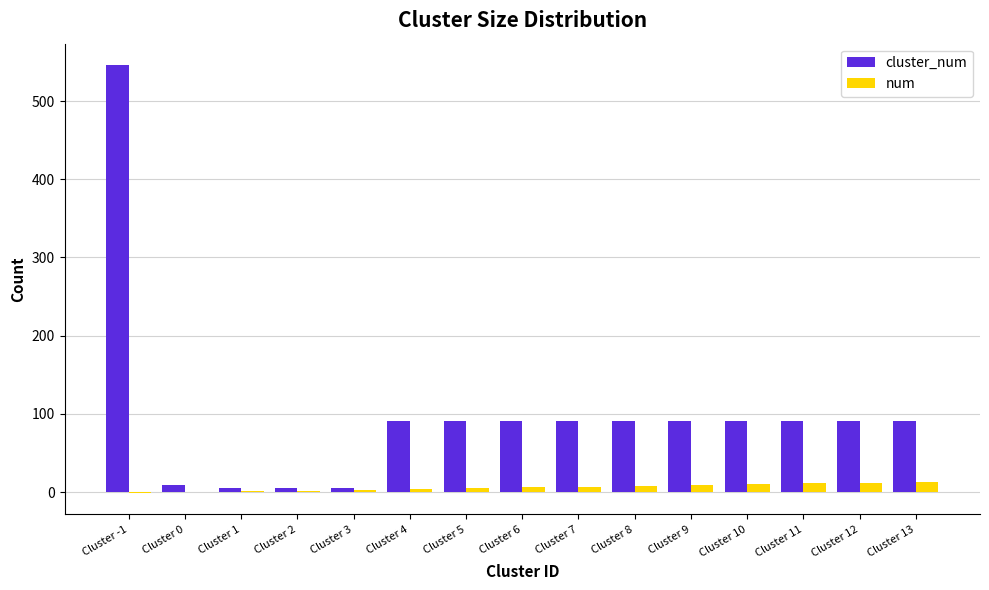

Between Cluster 1 and Cluster 7, which series saw the biggest shift?

cluster_num